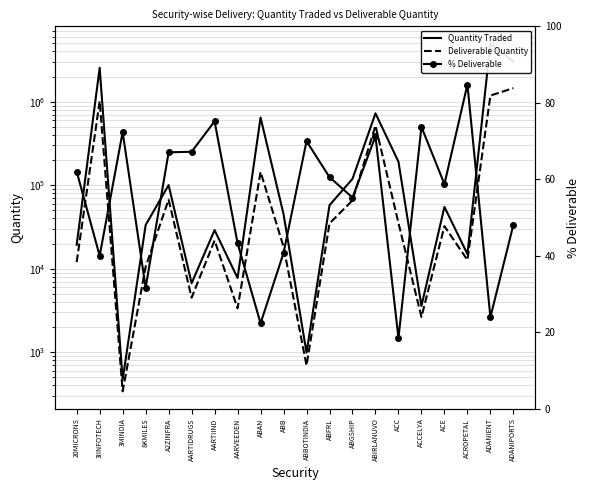

True or false: % Deliverable and Quantity Traded intersect in this chart.

False